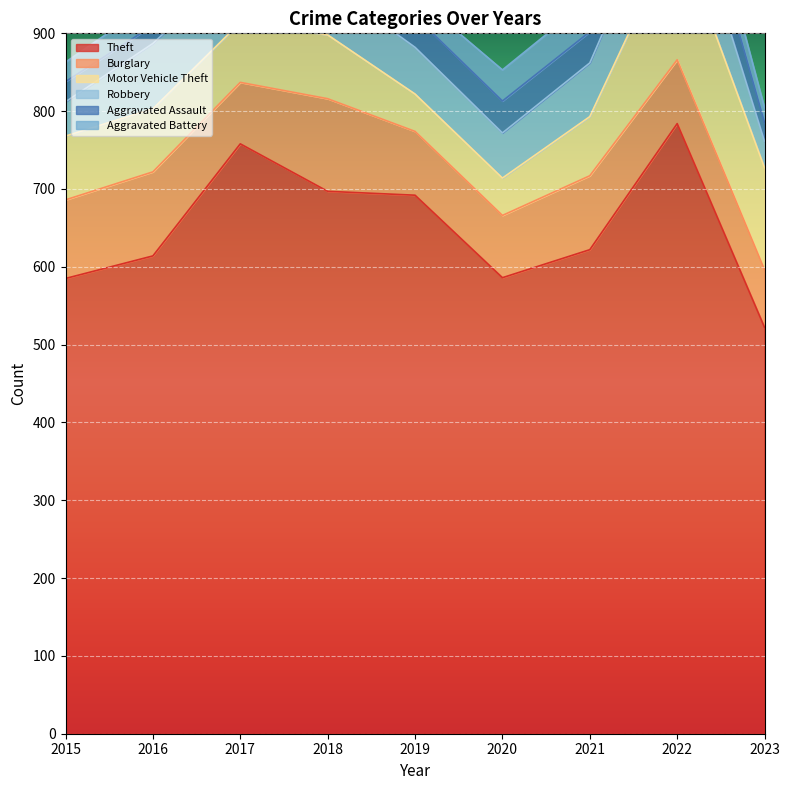

Between 2020 and 2016, which is larger?

2016